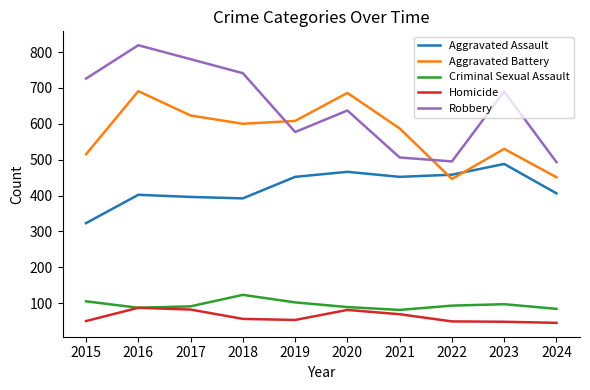

Which series changed the most between 2018 and 2020?

Robbery